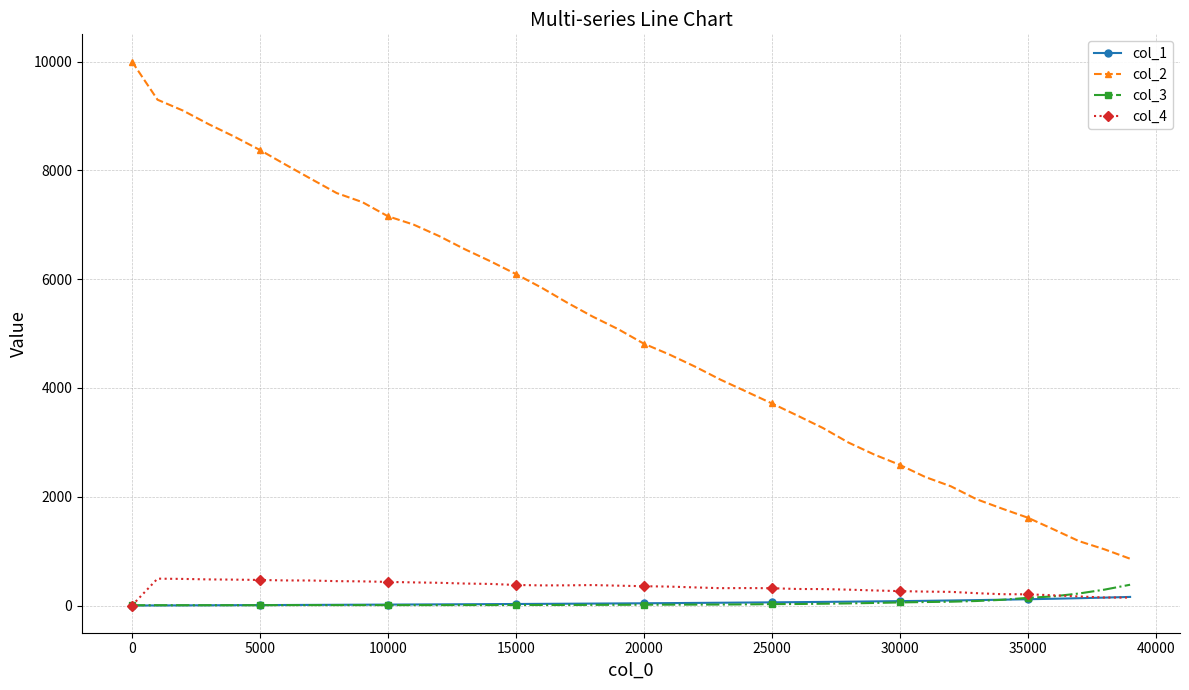

What is the maximum value shown in the chart?

10000.0